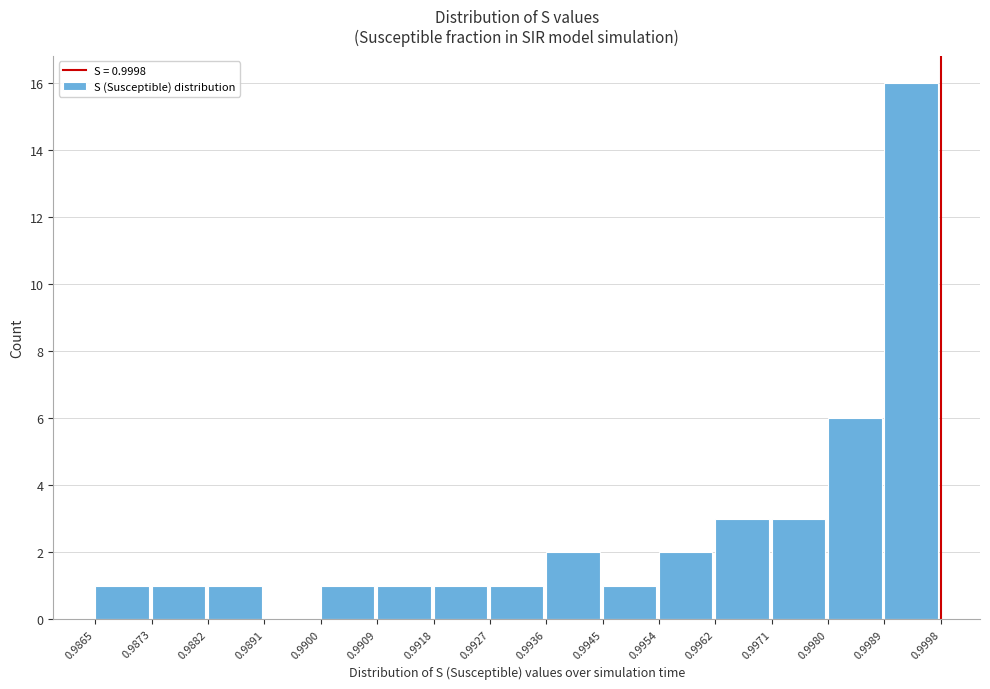

Which range on the x-axis has the tallest bar?

0.9989 to 0.9998